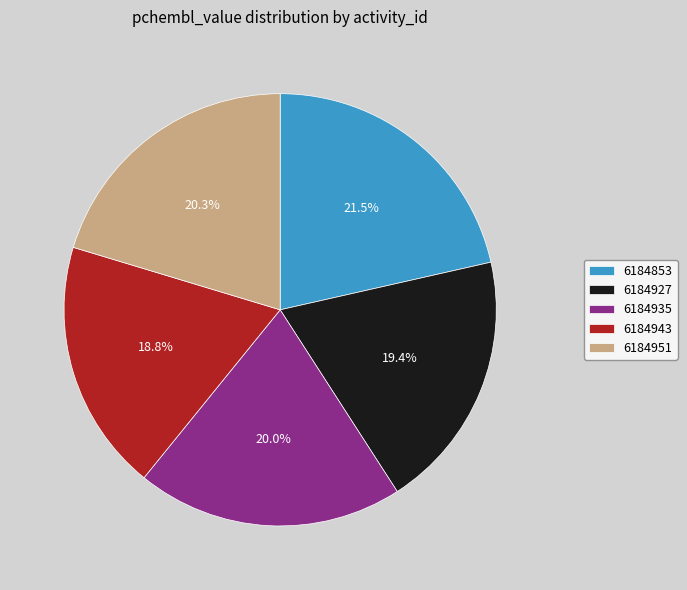

What is the ratio of the value at 6184943 to the value at 6184935?

0.9